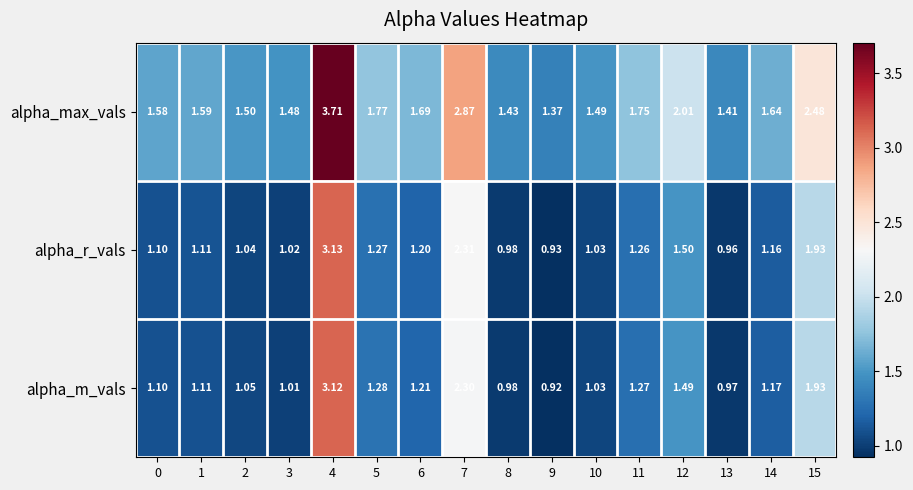

How many categories are shown in the chart?

16